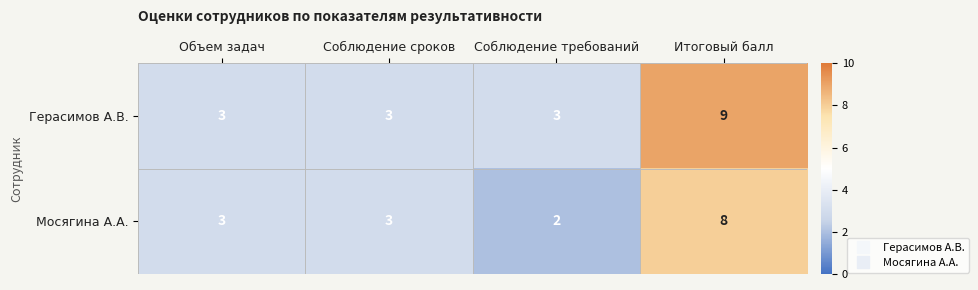

What is the maximum value shown in the chart?

9